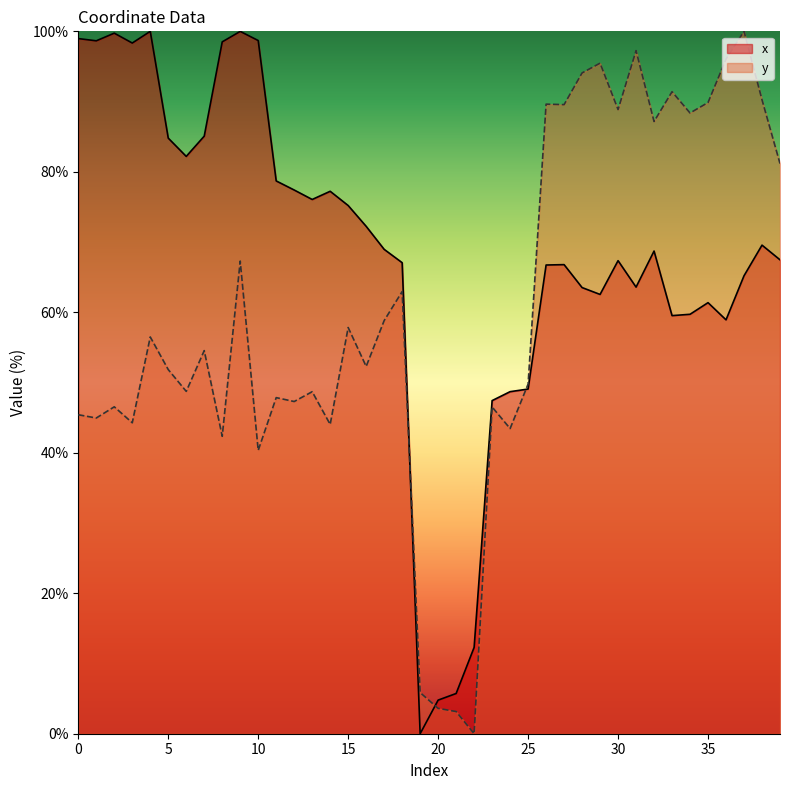

What is the difference between the highest and lowest values at 11?

30.8